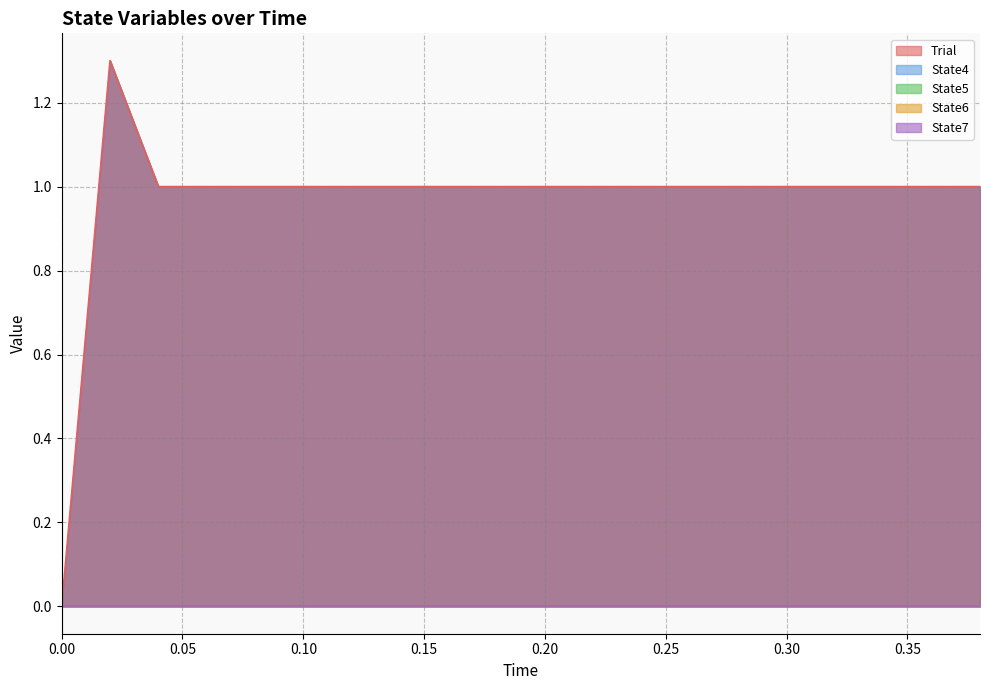

Is the value of State7 at 0.26 greater than the value of State5 at 0.18?

No